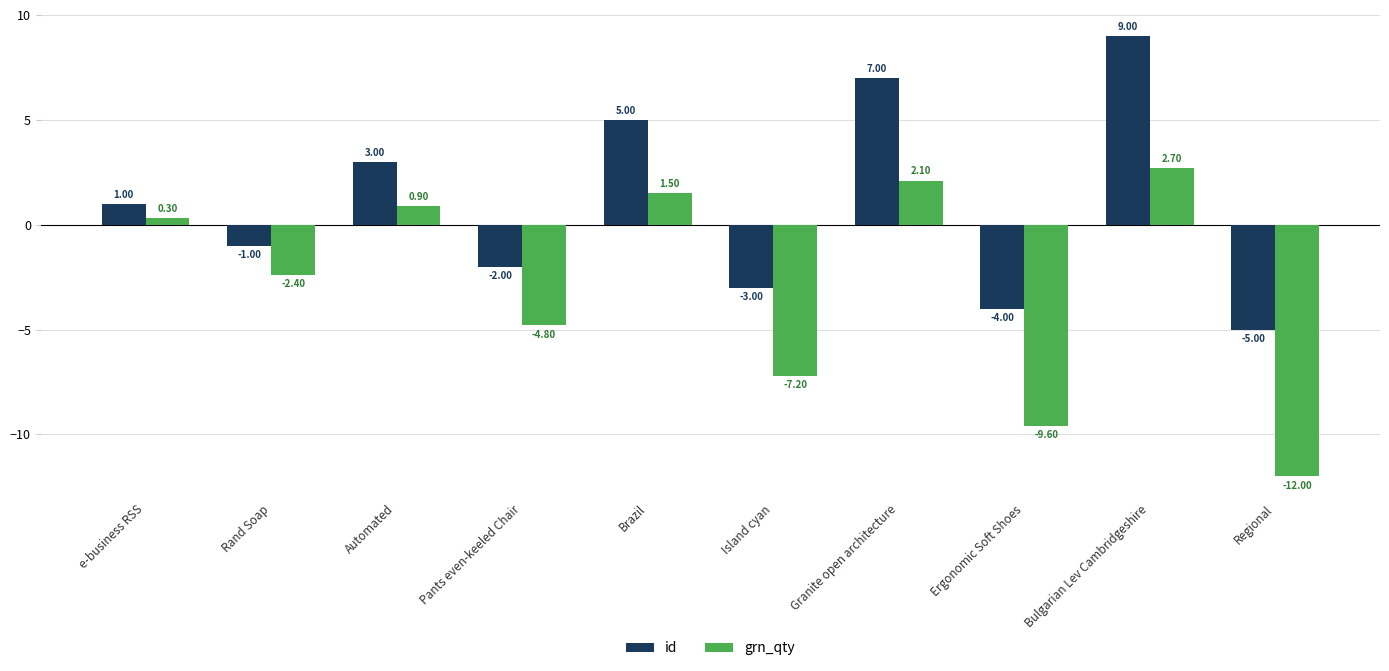

The value of id at Regional is -7.7. True or false?

False